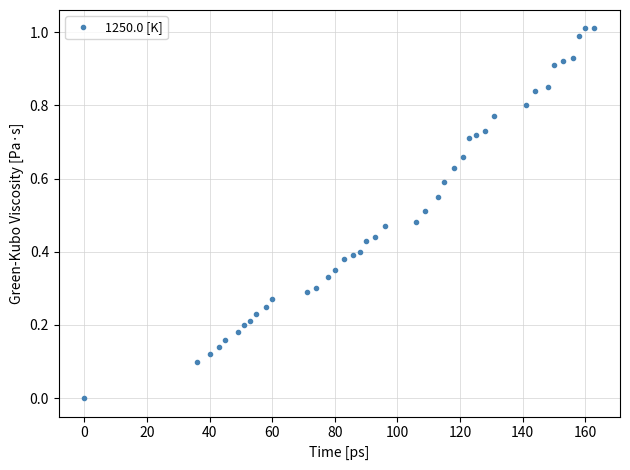

What is the difference between the second highest and minimum values?

1.0